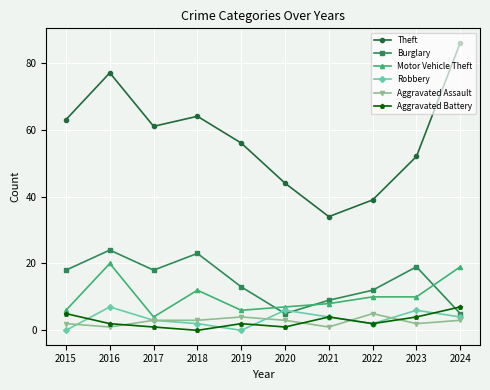

The value of Burglary at 2021 is 9. True or false?

True